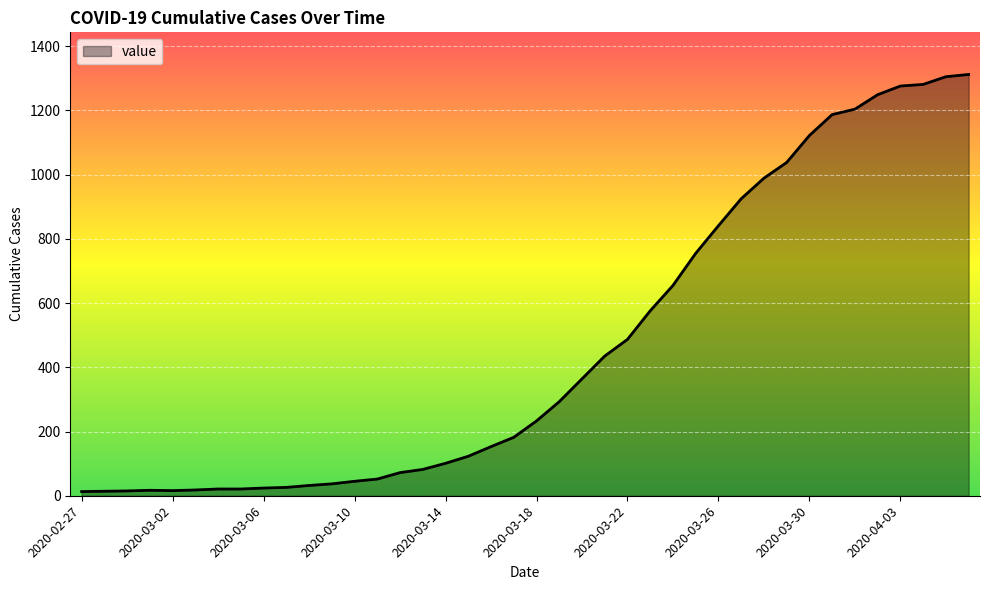

What is the greatest value displayed?

1312